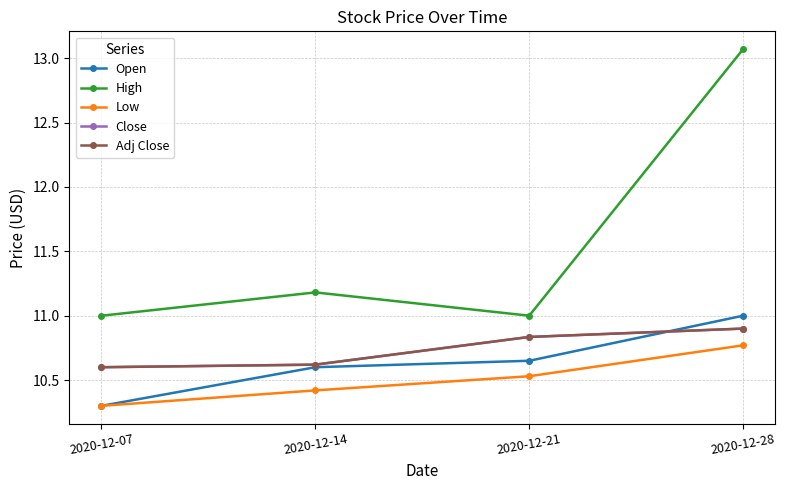

Is this an area chart (filled region under the line)?

No